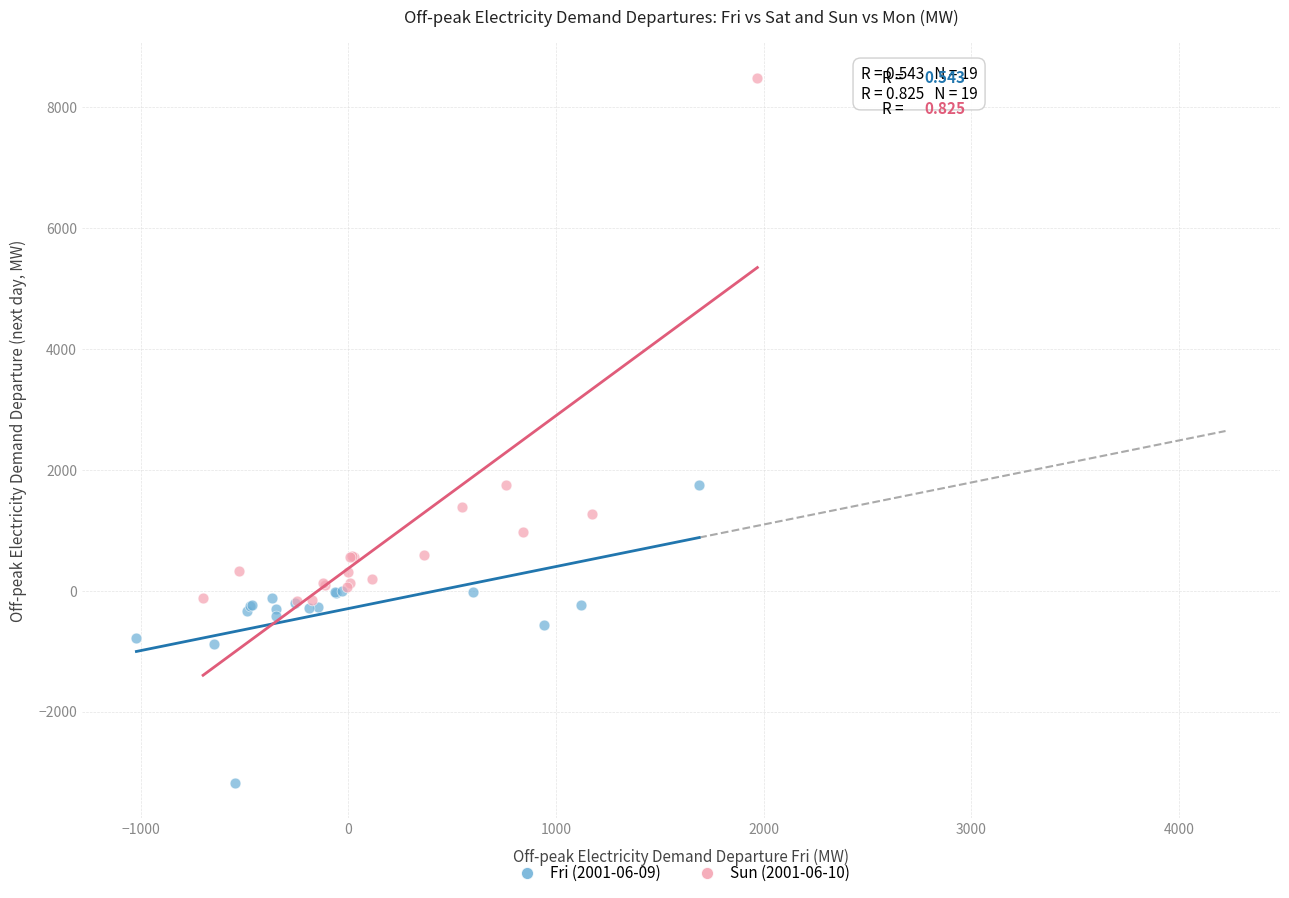

Which series contains the highest Y value?

Sun (2001-06-10)